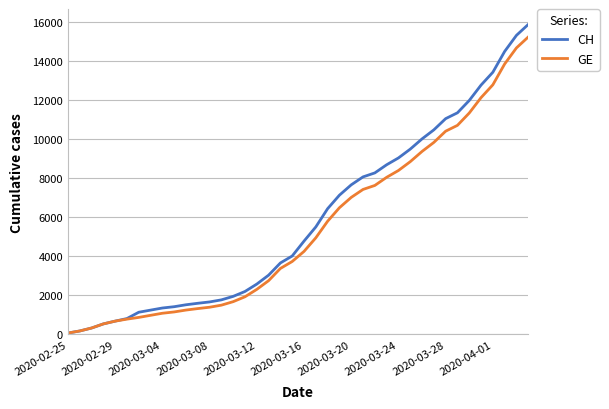

Which series has the widest spread of values?

CH